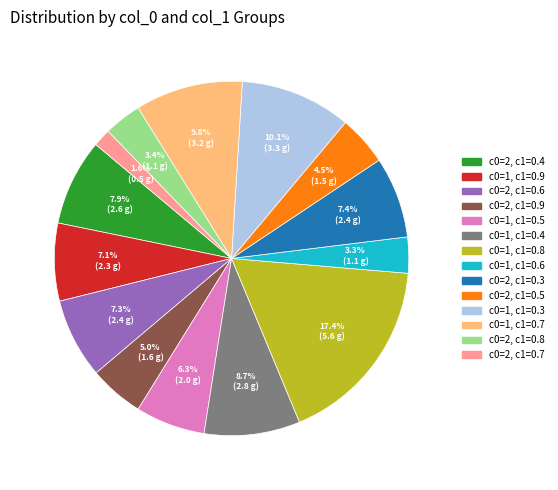

Is there any slice that represents more than half of the pie?

No